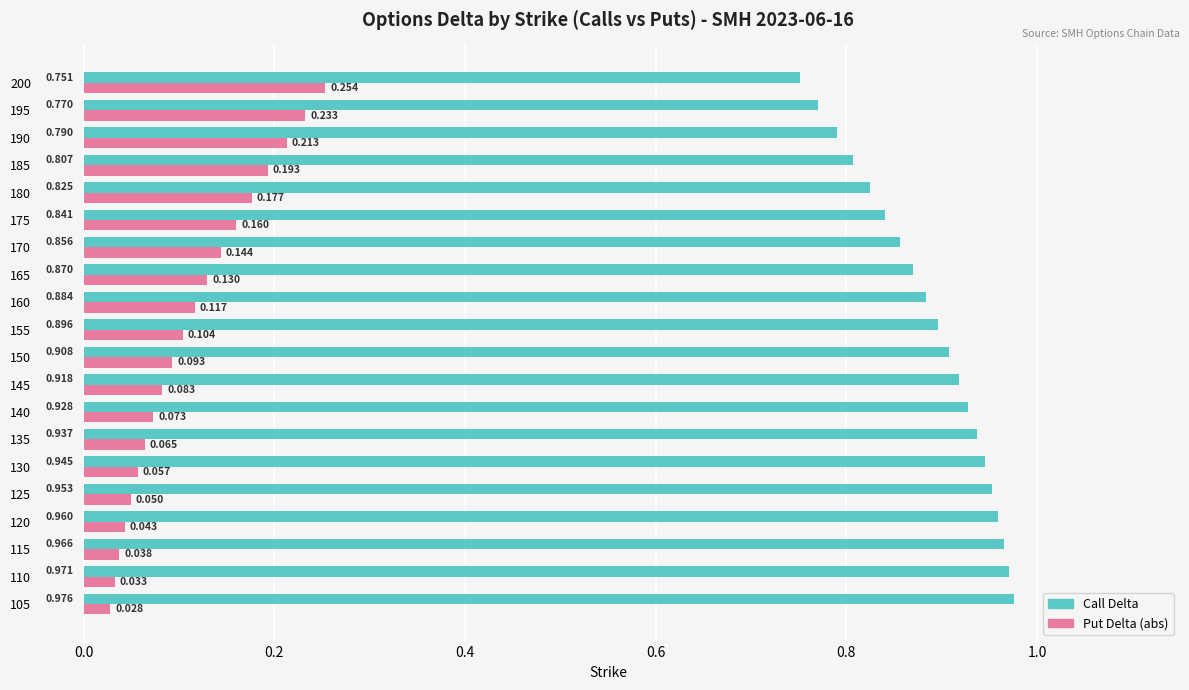

Which series has the largest total across all categories?

Call Delta